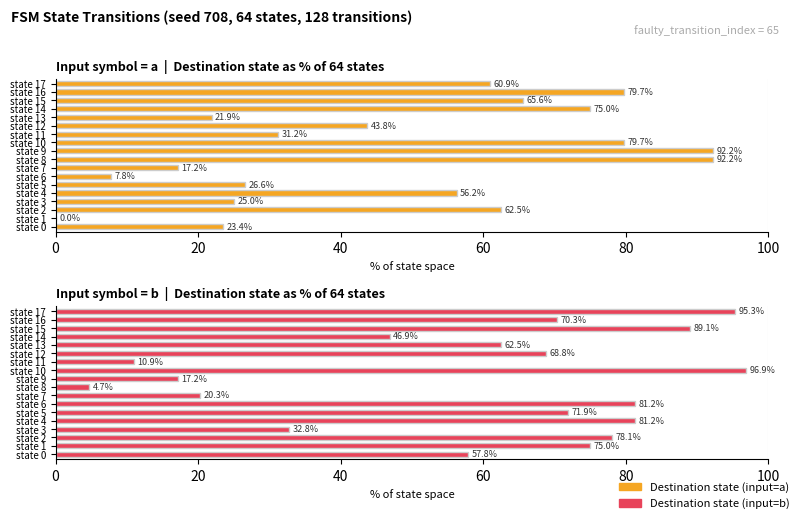

What is the difference between the maximum and minimum values in the Destination (input=b) series?

92.2